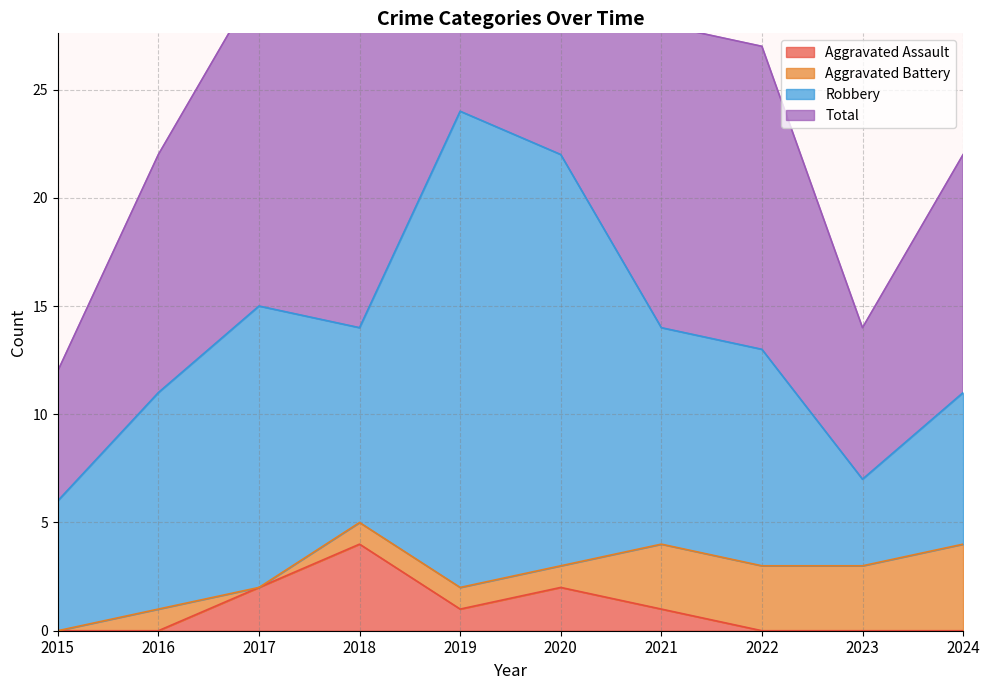

At which category is the sum across all series the highest?

2019